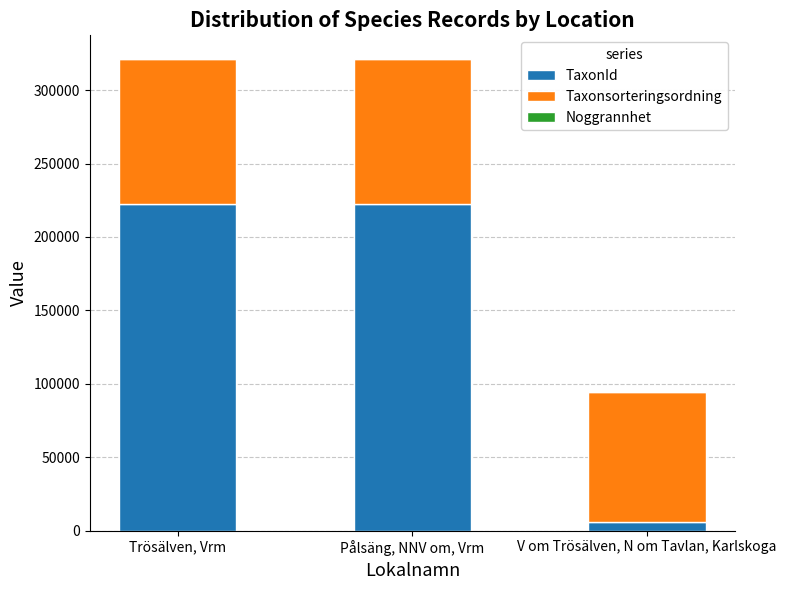

Is it true that TaxonId equals 222771 at Pålsäng, NNV om, Vrm?

True